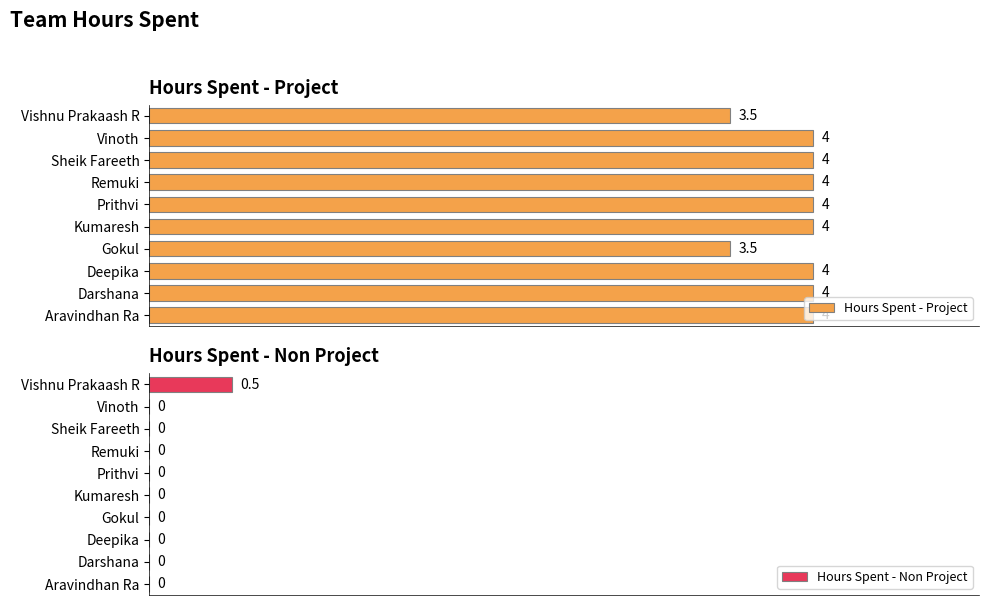

Count the Hours Spent - Project values in the range 4 to 5.

8